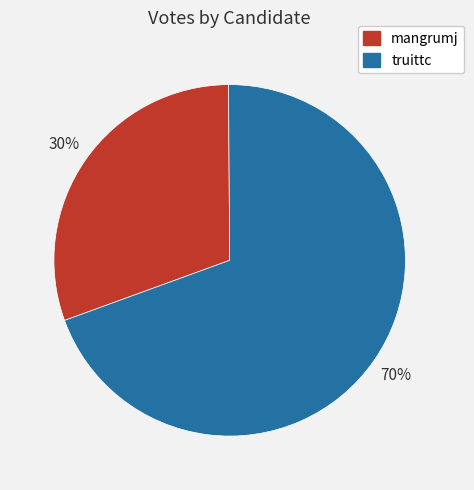

Is the sum of truittc and mangrumj greater than half?

Yes